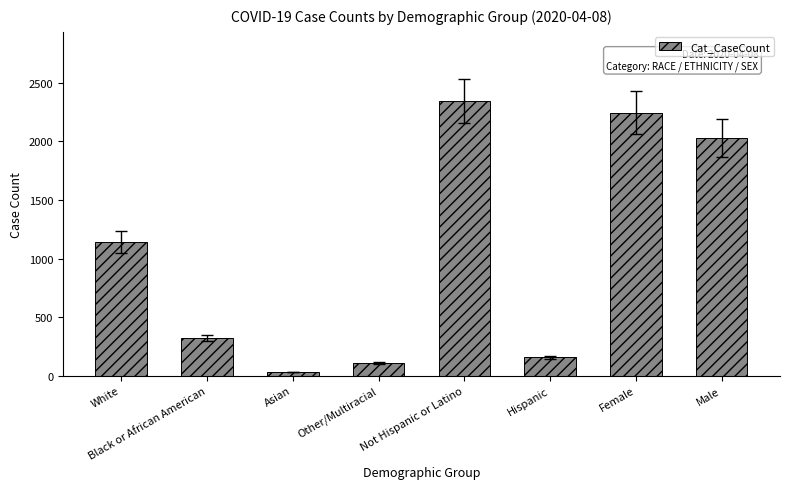

Which label corresponds to the smallest value in the chart?

Asian